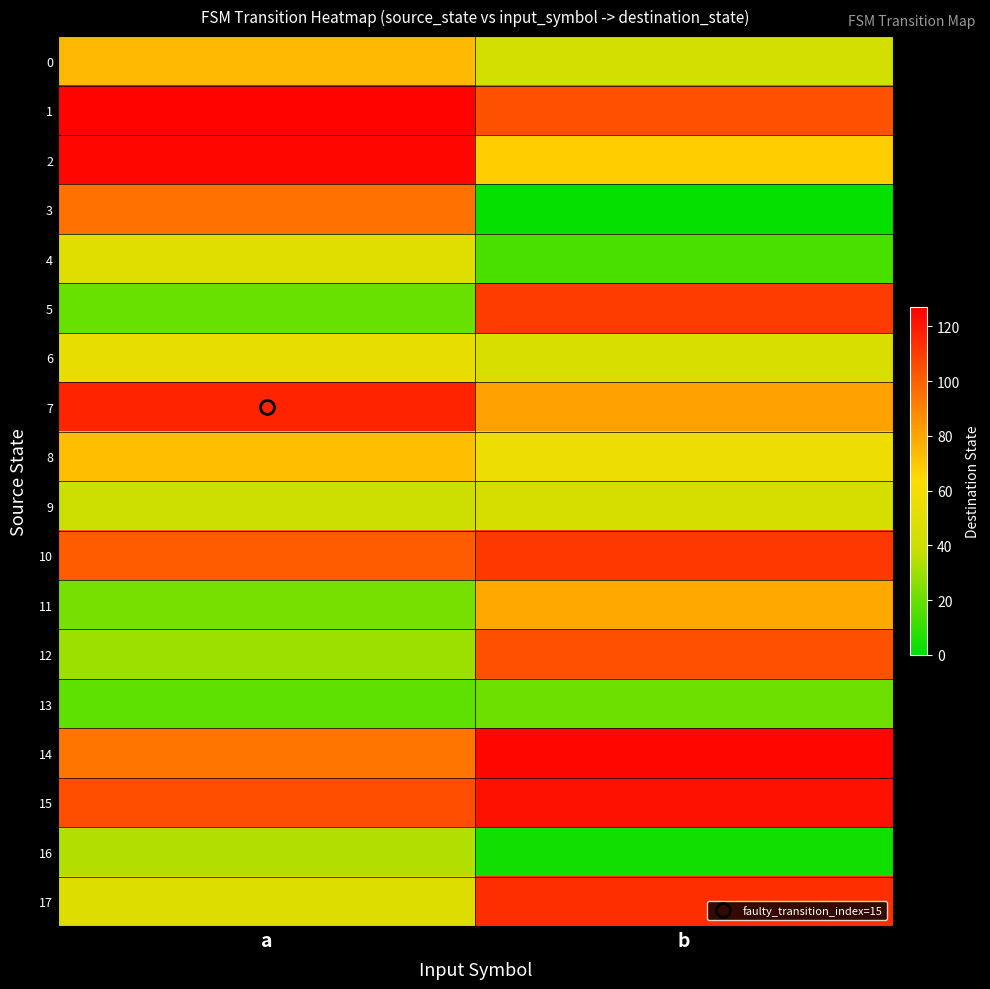

Reading left to right, extract all data points from this chart.

0: a=74	b=43
1: a=126	b=104
2: a=125	b=68
3: a=95	b=1
4: a=49	b=14
5: a=20	b=110
6: a=53	b=46
7: a=117	b=81
8: a=72	b=56
9: a=41	b=44
10: a=101	b=111
11: a=23	b=79
12: a=30	b=104
13: a=18	b=21
14: a=94	b=125
15: a=105	b=122
16: a=34	b=3
17: a=48	b=114